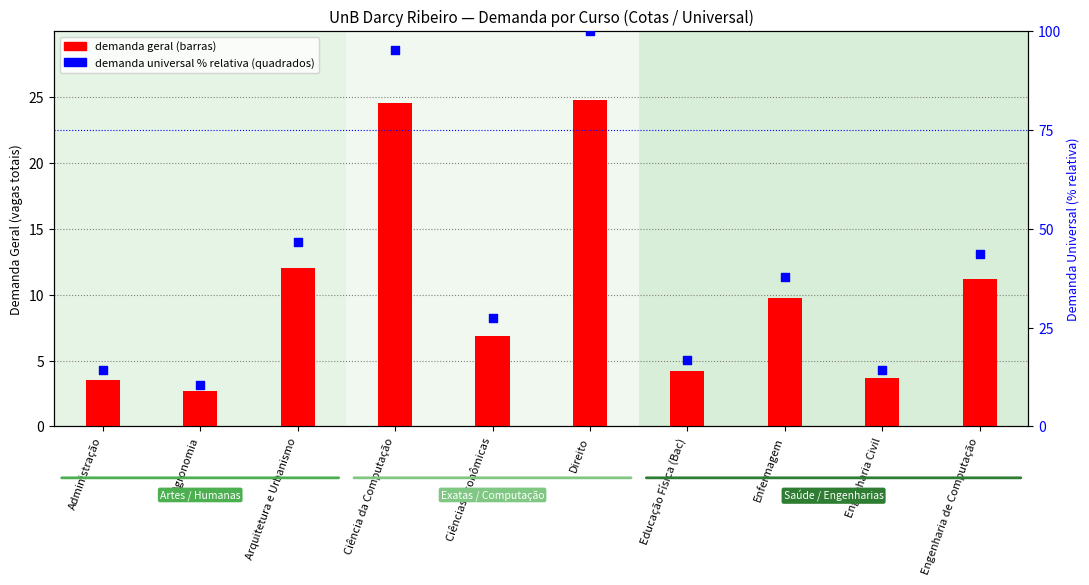

At which category is the sum across all series the highest?

Direito